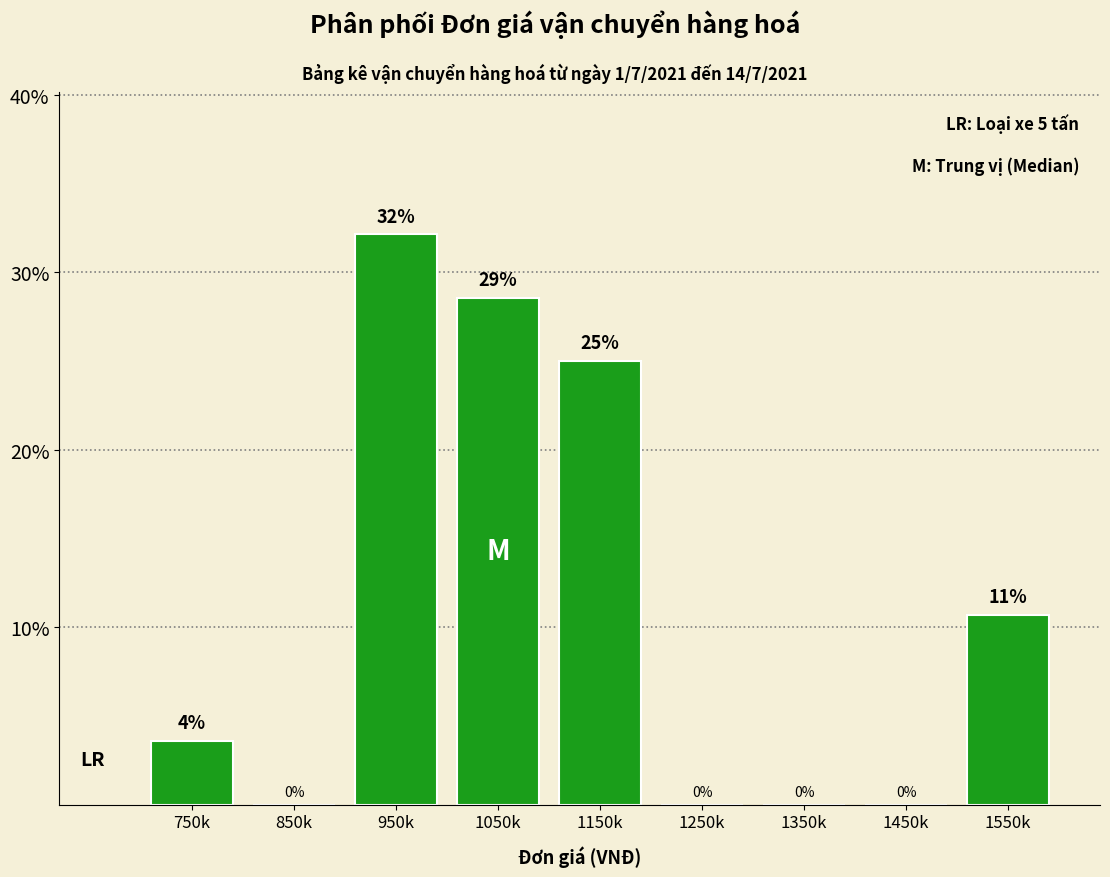

What is the maximum value shown in the chart?

32.1